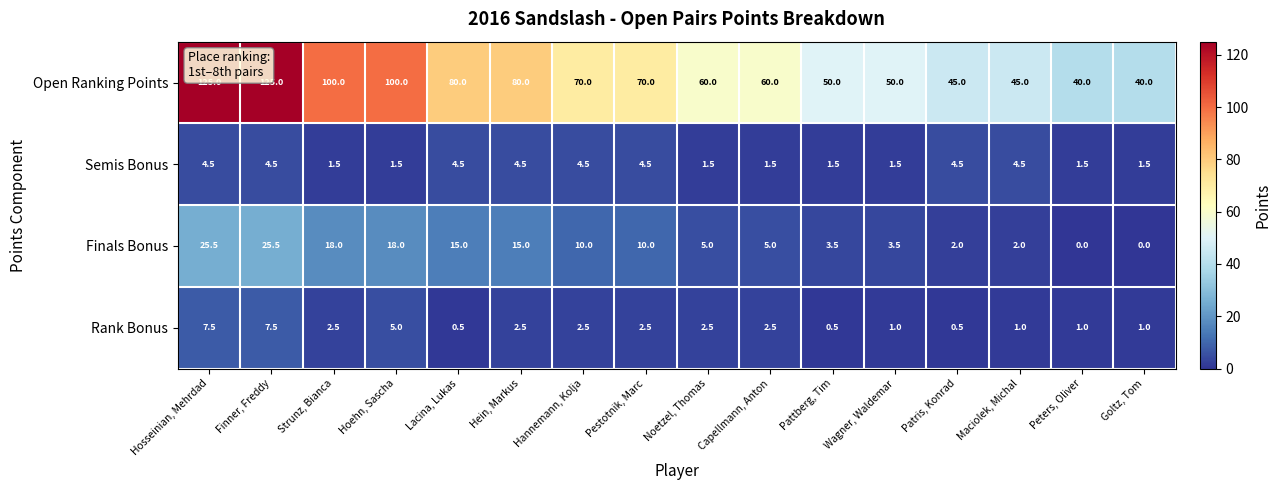

Which series changed the most between Hosseinian, Mehrdad and Maciolek, Michal?

Open Ranking Points